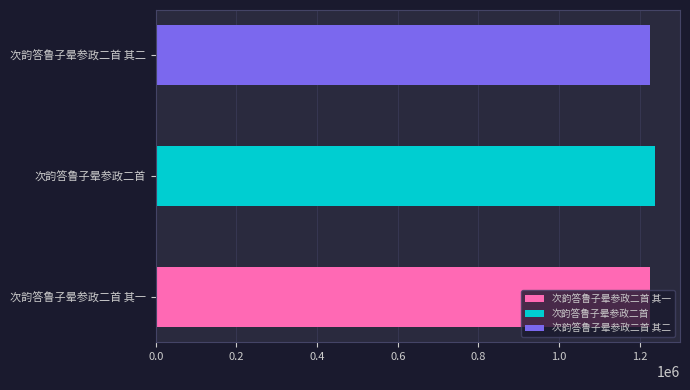

Are the bars grouped side by side (vs. stacked)?

No